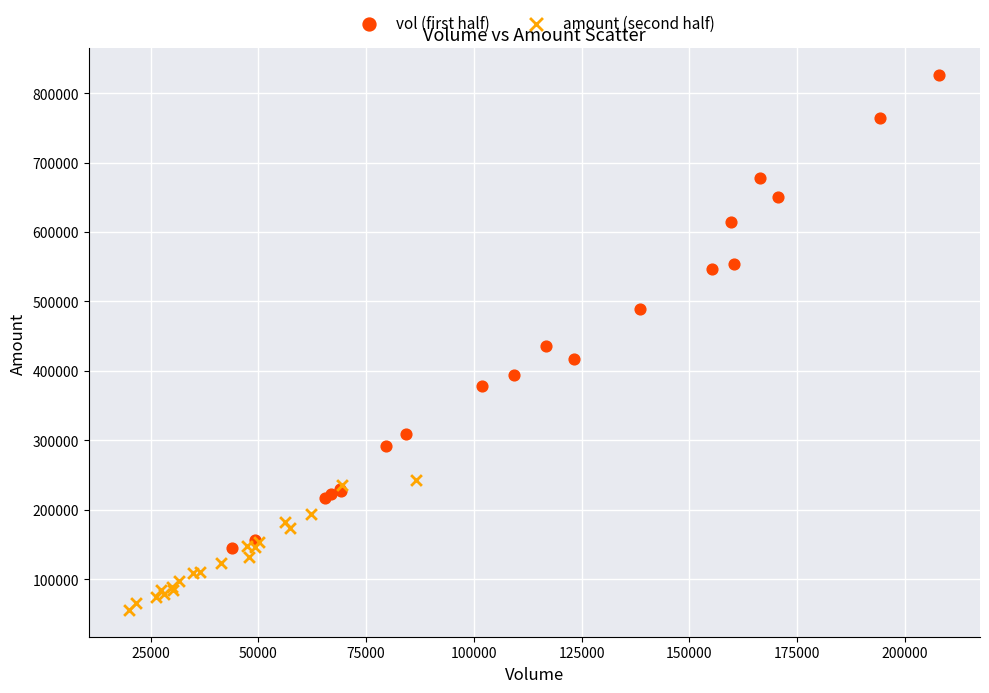

Which series contains the highest Y value?

vol (first half)